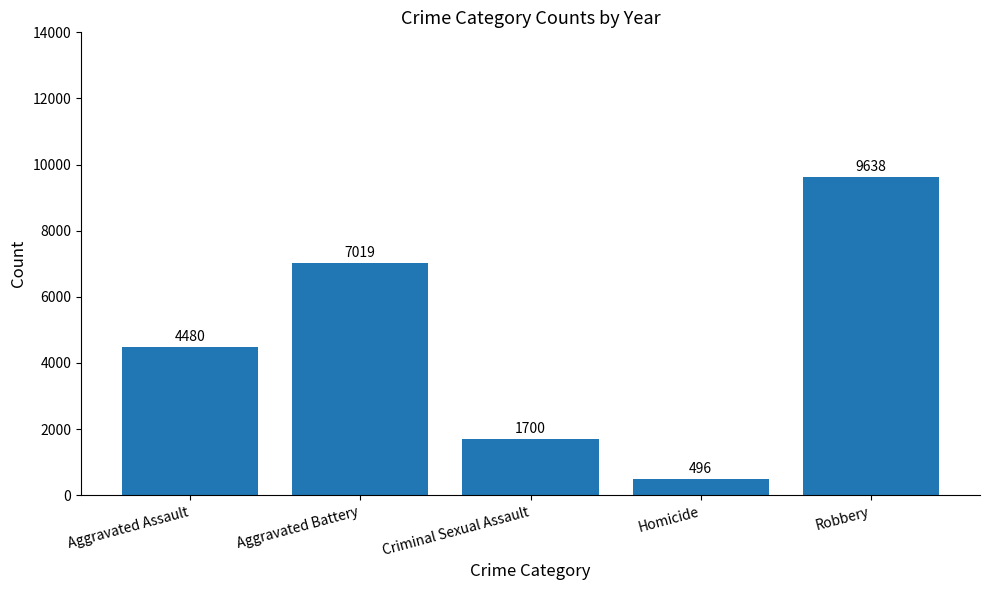

What is the sum of the values at Aggravated Assault and Criminal Sexual Assault?

6180